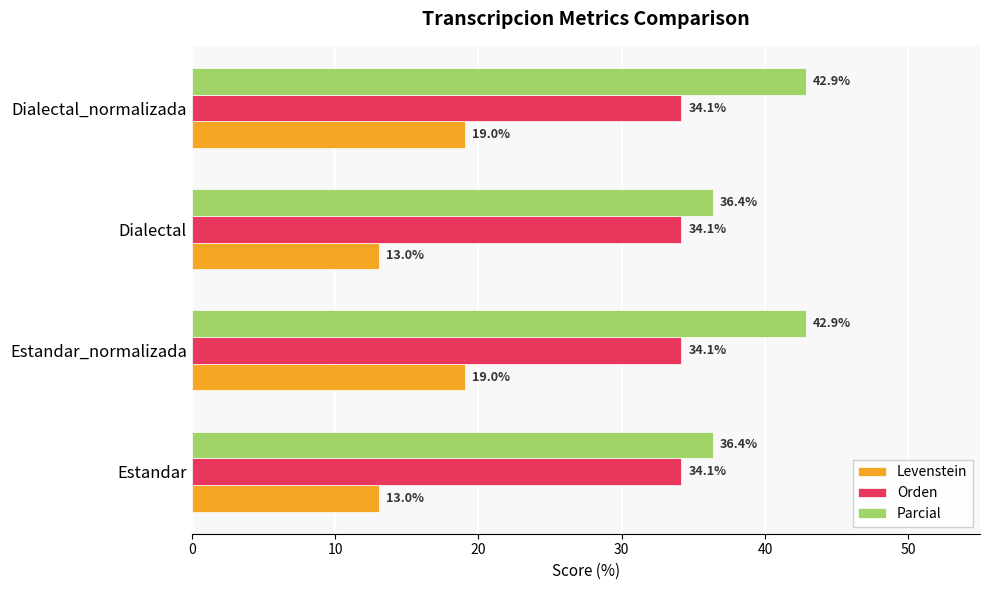

What is the difference between the second highest and minimum values in the Parcial series?

6.5